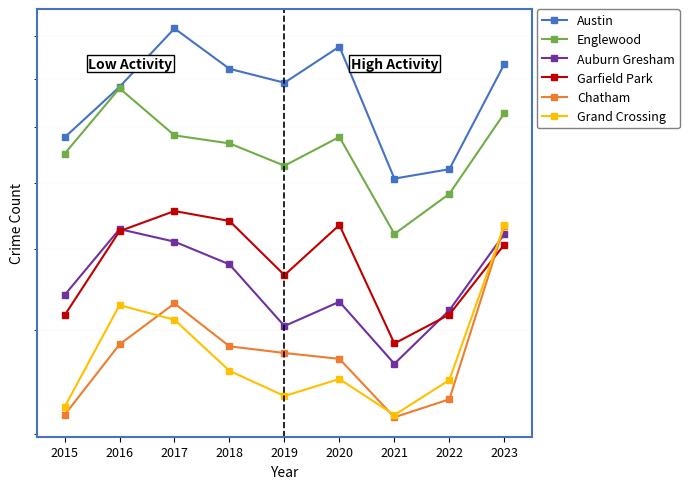

In Garfield Park, how many points are lower than both neighbors (excluding endpoints)?

2